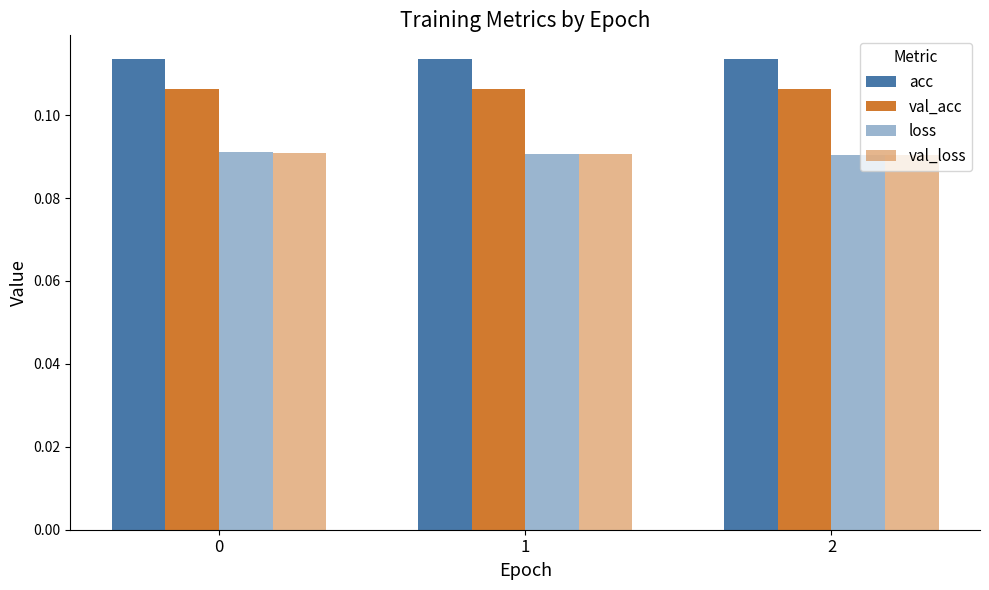

What is the minimum value for acc?

0.1